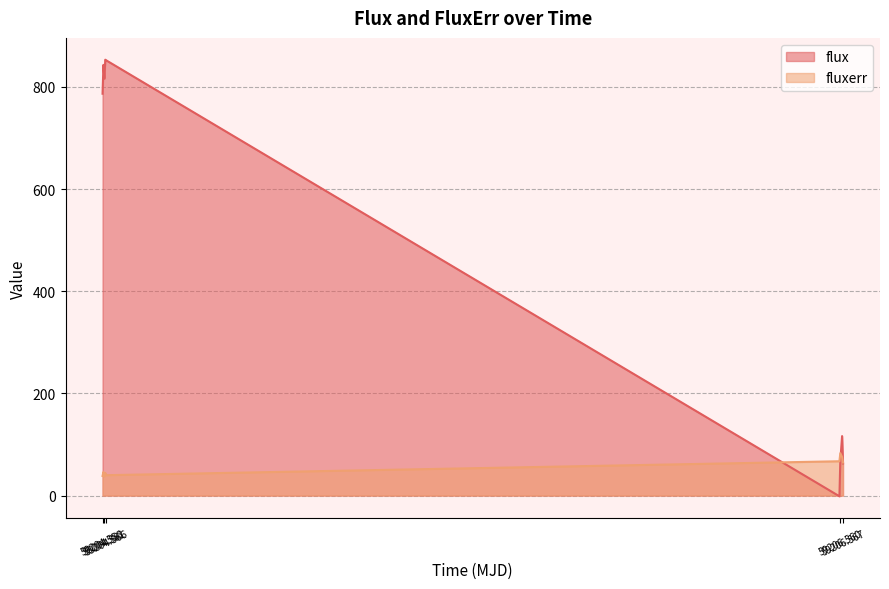

Which series has the widest spread of values?

flux